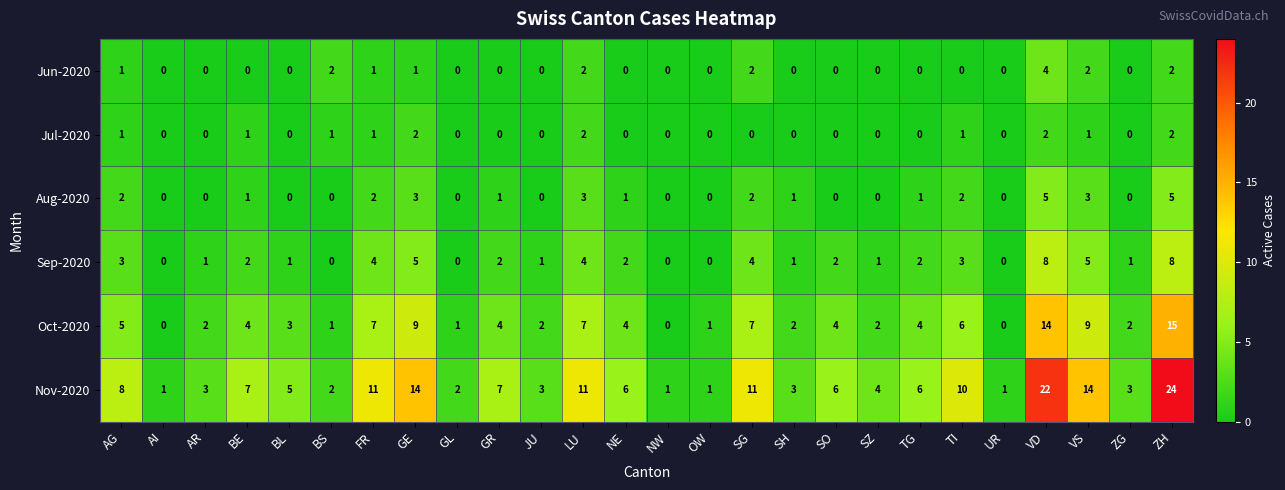

True or false: Oct-2020 has a value of 21 at VD.

False